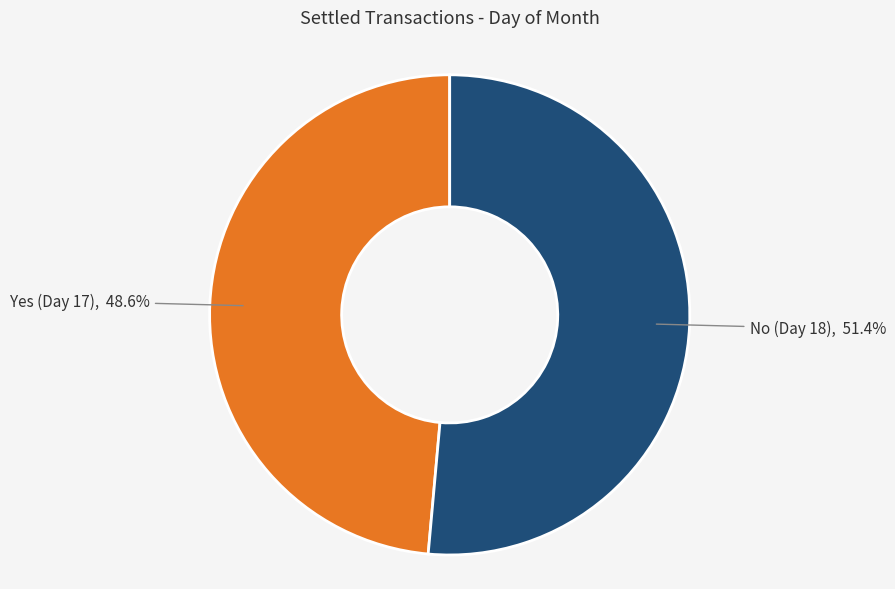

Is there a majority slice in this chart?

Yes